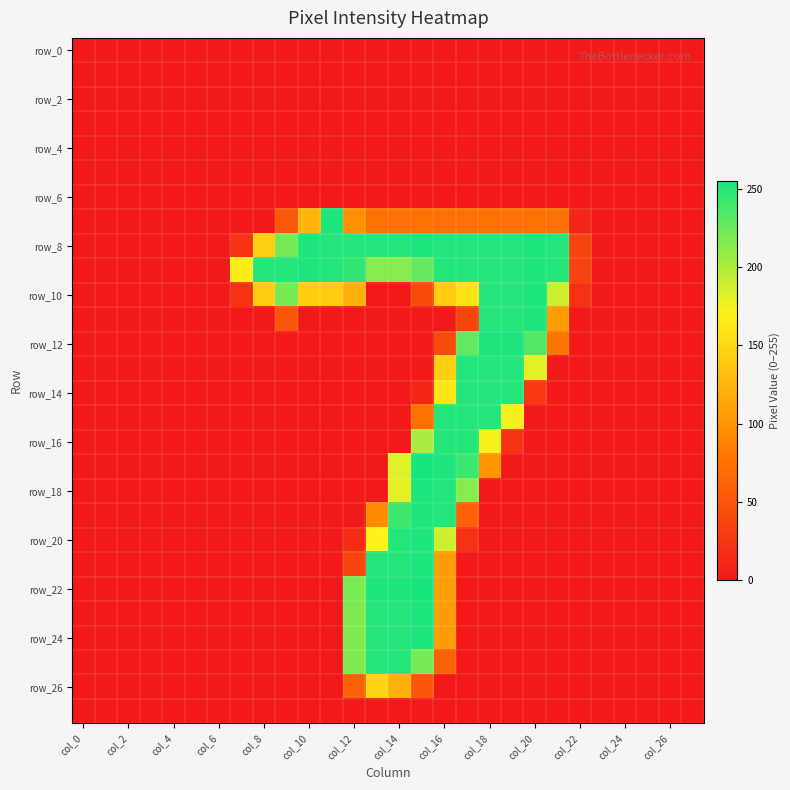

At which category is the sum across all series the highest?

15